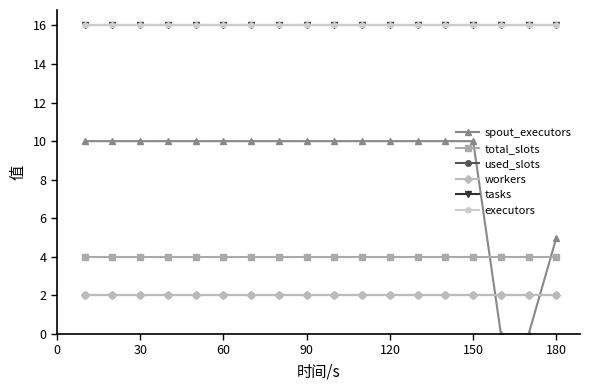

True or false: spout_executors and tasks intersect in this chart.

False